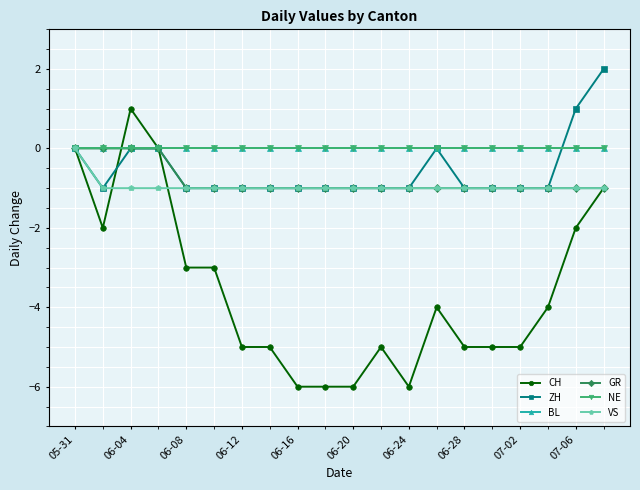

Is this an area chart (filled region under the line)?

No